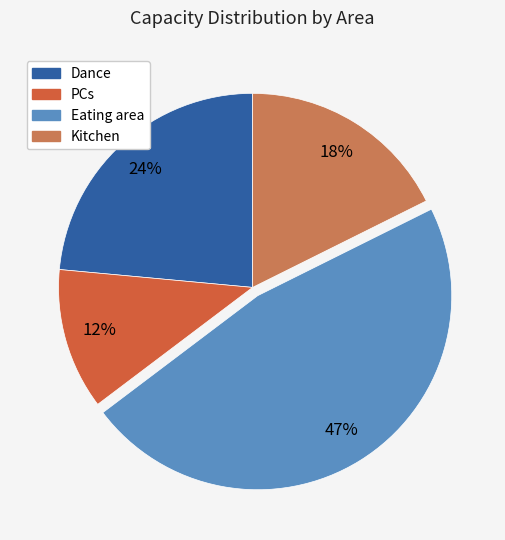

Which category has the smallest portion of the pie?

PCs